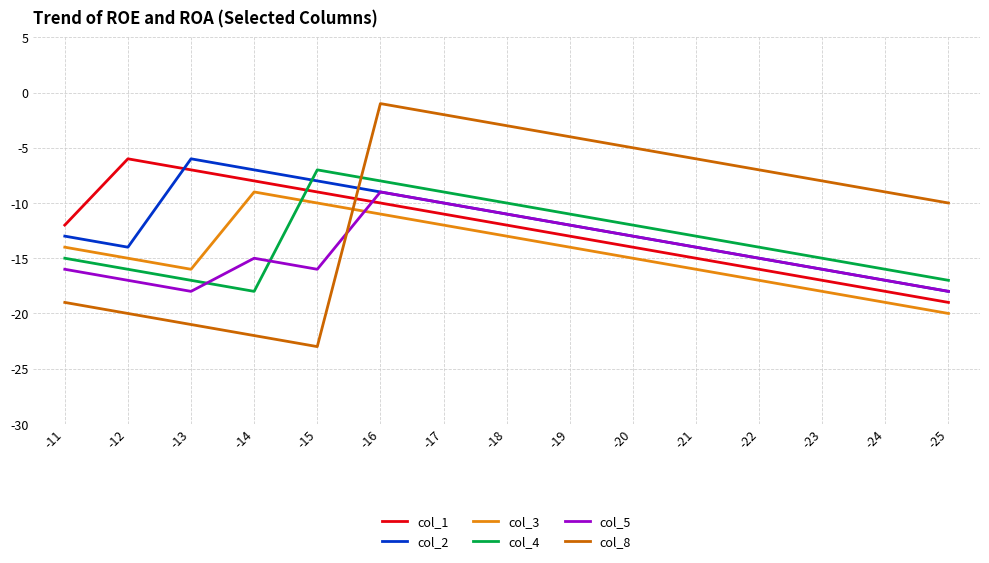

List the labels in order of col_8 value, smallest first.

-15, -14, -13, -12, -11, -25, -24, -23, -22, -21, -20, -19, -18, -17, -16